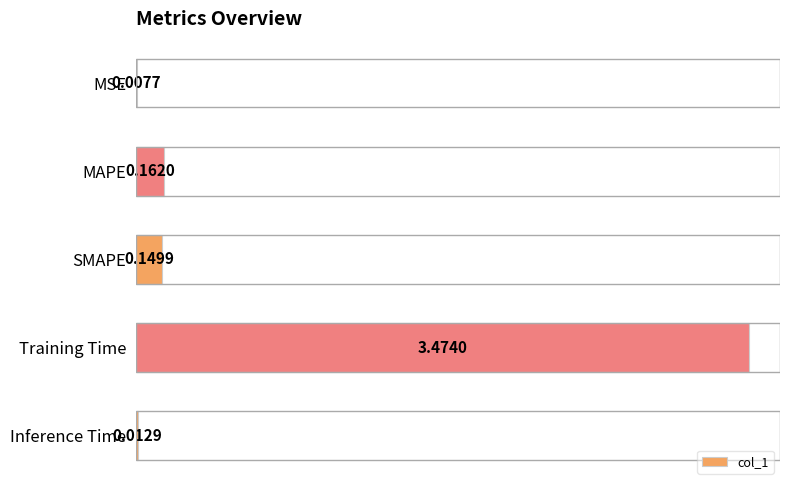

What is the sum of all values?

3.8